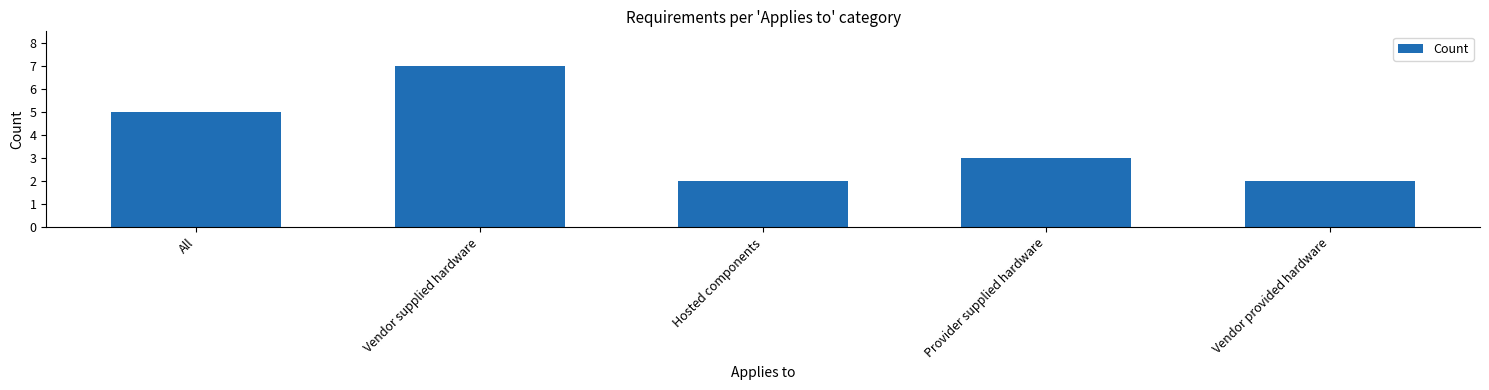

What is the maximum value shown in the chart?

7